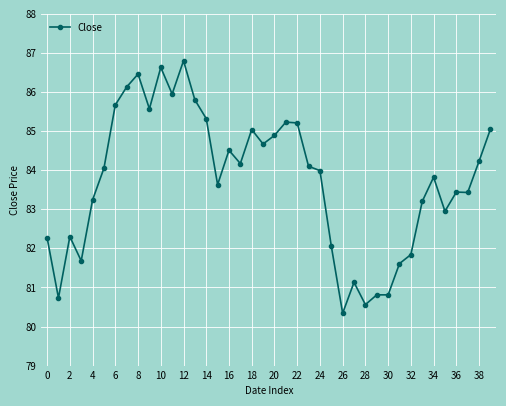

Count the number of categories in the chart.

40